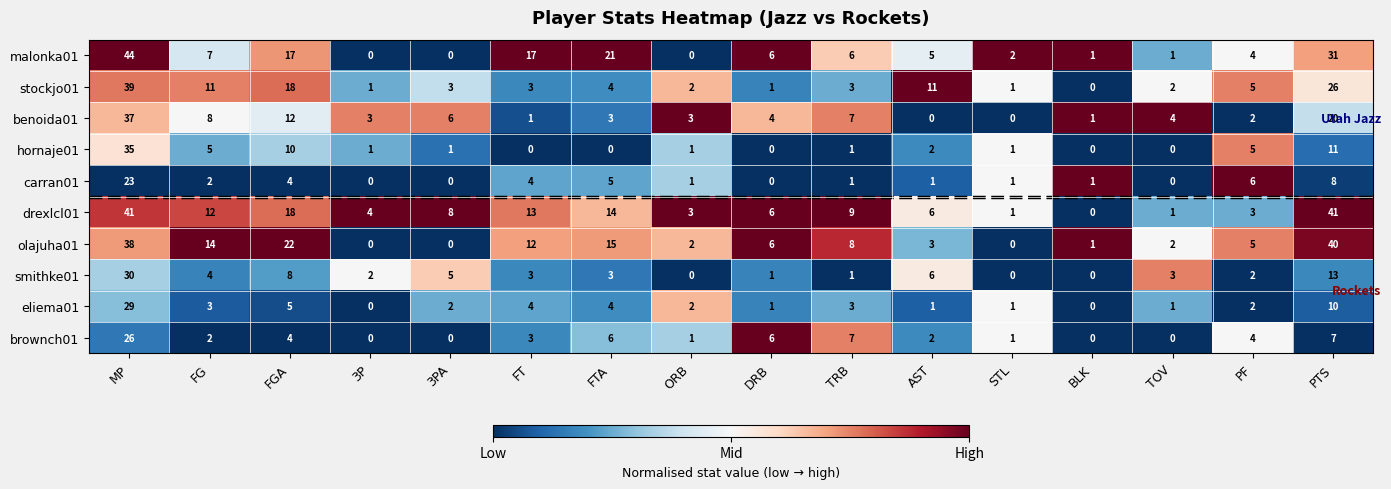

True or false: benoida01 has a value of 0 at AST.

True